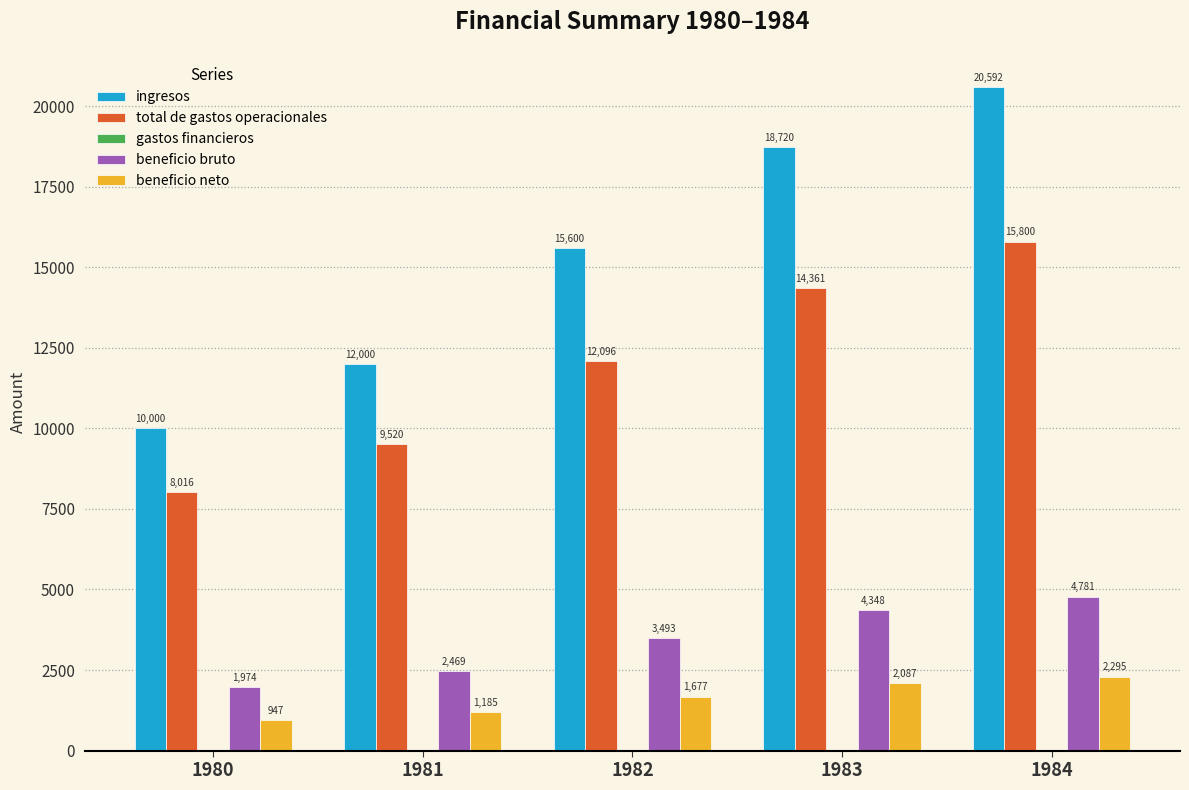

What is the maximum value shown in the chart?

20592.0